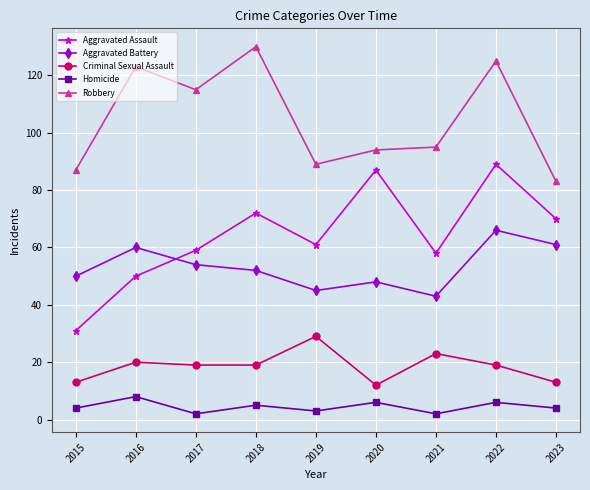

True or false: Criminal Sexual Assault and Robbery intersect in this chart.

False